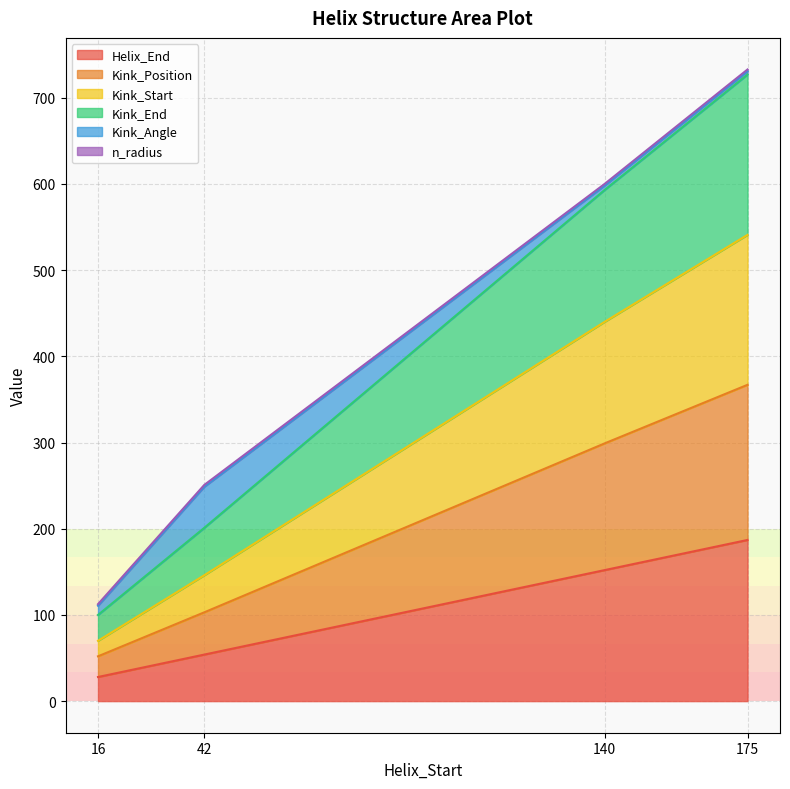

True or false: Kink_End and Kink_Position cross at least once.

False